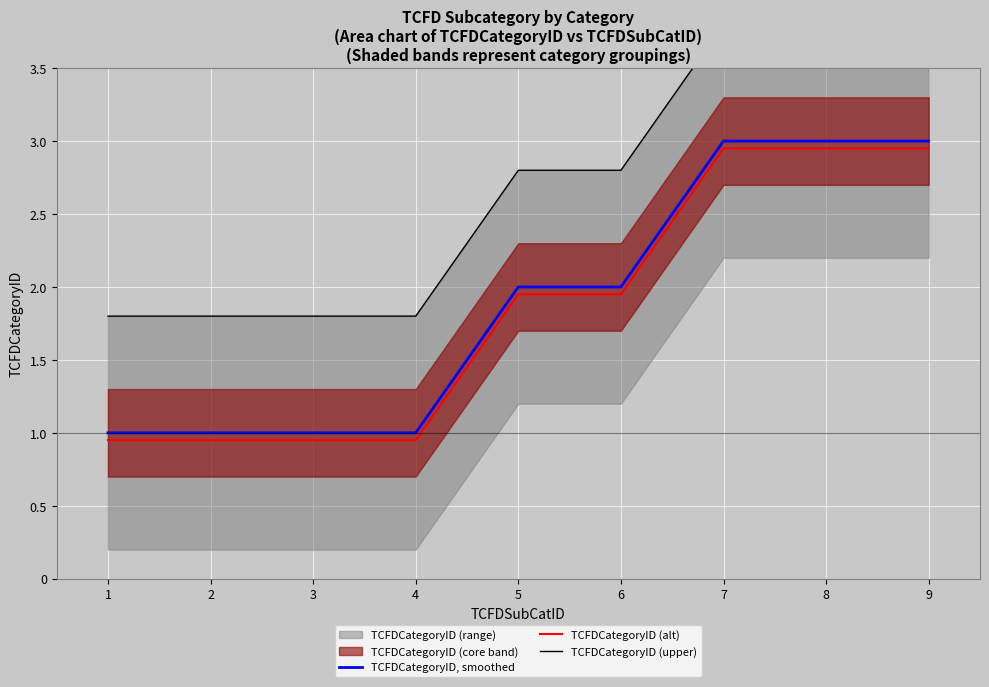

At 9, list the series in order from largest to smallest.

TCFDCategoryID (upper), TCFDCategoryID, smoothed, TCFDCategoryID (alt)